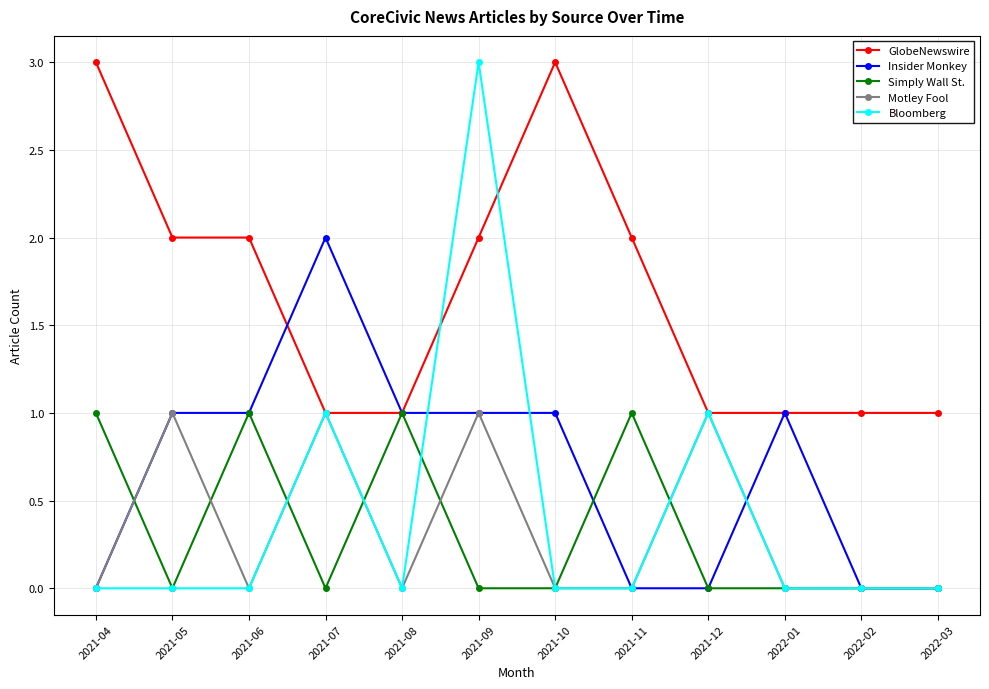

What is the label of the 9th point from the right?

2021-07